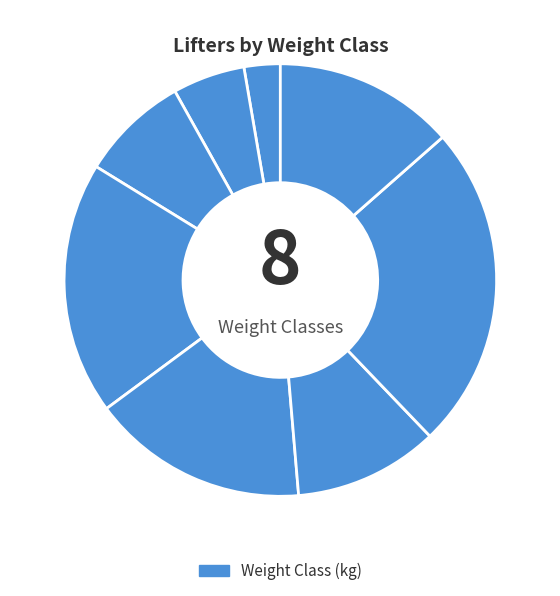

How many segments does this pie chart have?

8